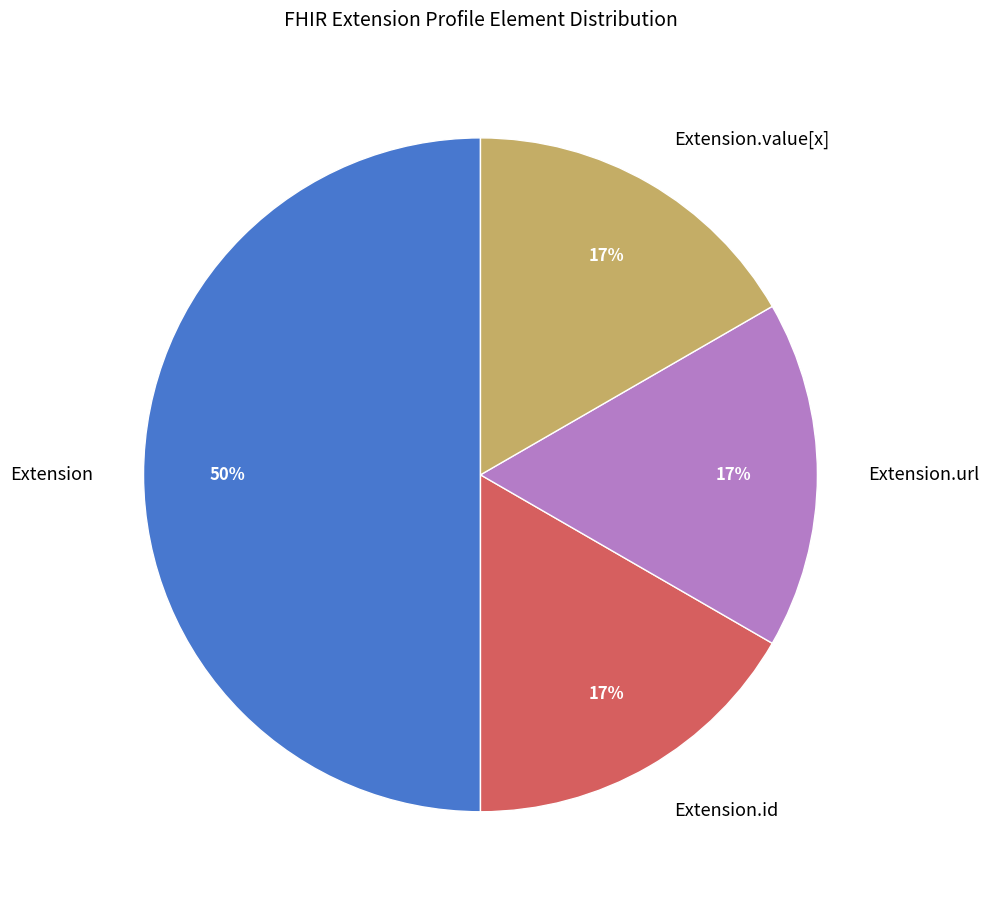

True or false: Extension accounts for 50% of the total.

True